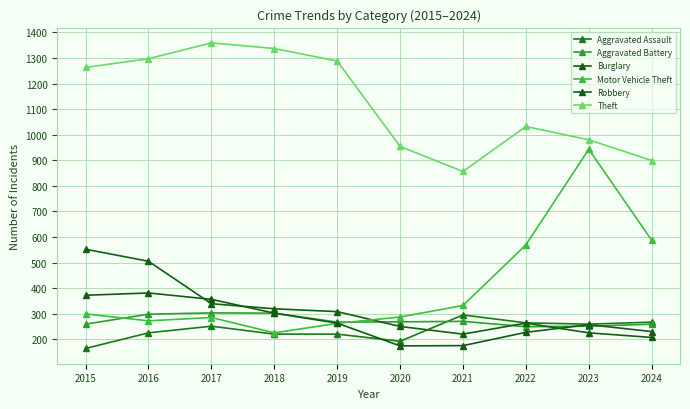

At how many categories does at least one series exceed 737?

10